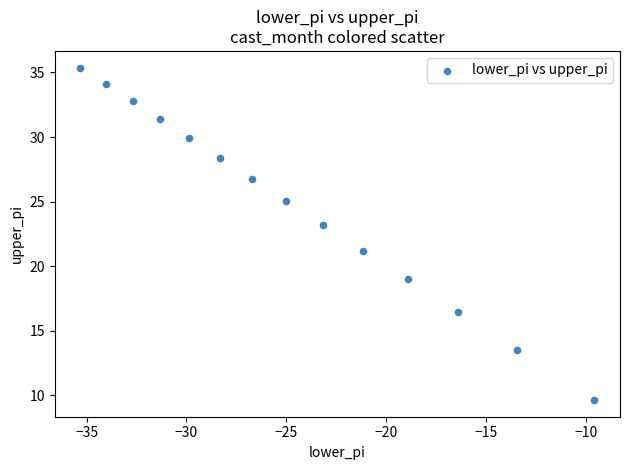

What Y value in the scatter plot is closest to 22?

21.2